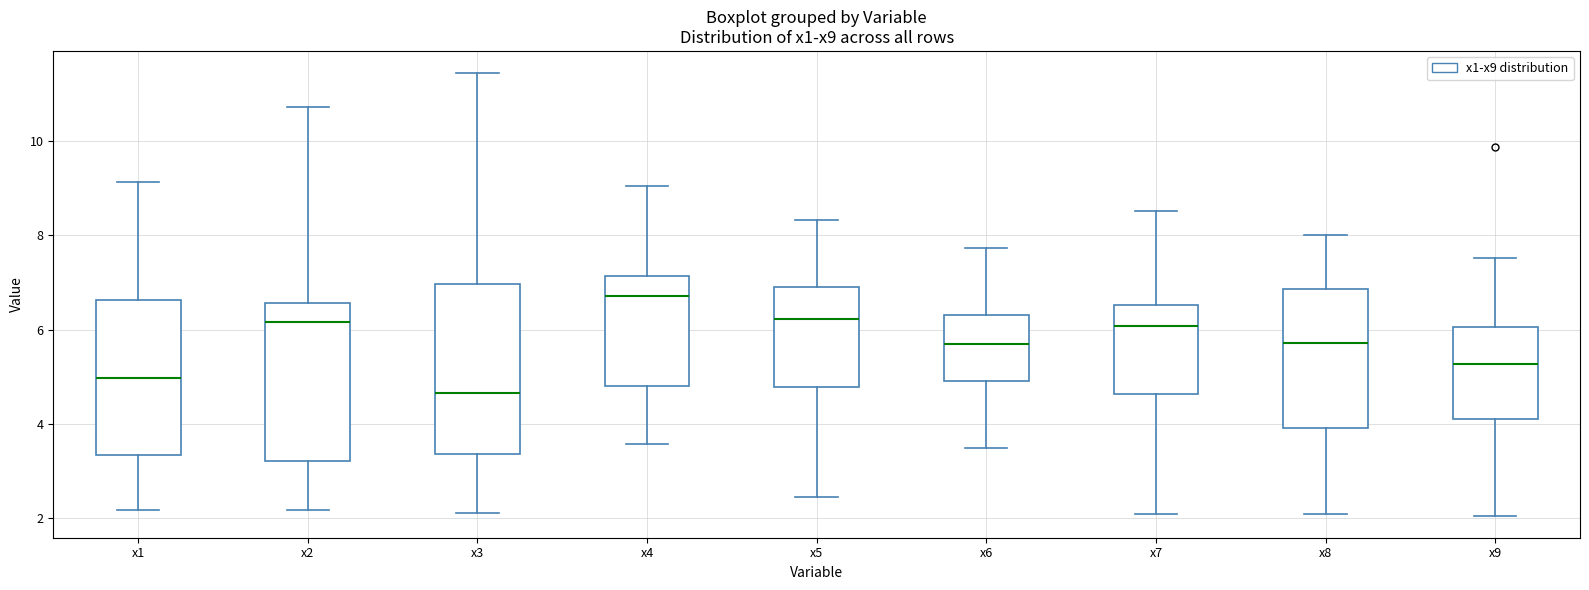

Comparing the boxes themselves (not the whiskers), which one is the tallest?

x3